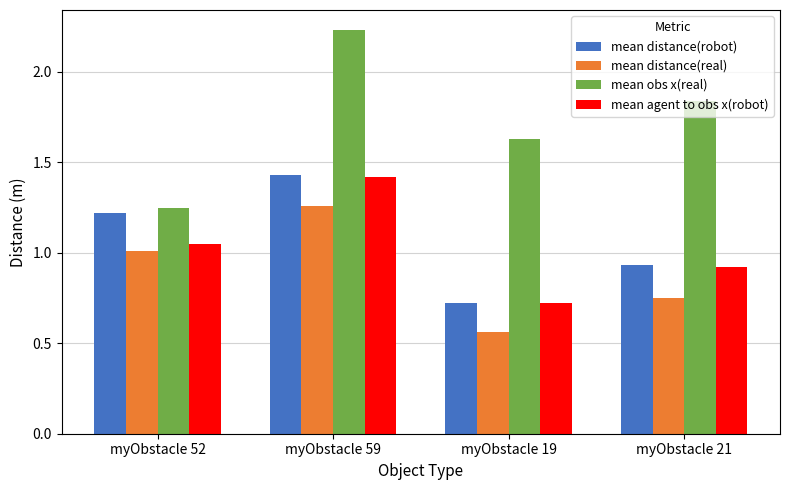

Which series has the widest spread of values?

mean obs x(real)